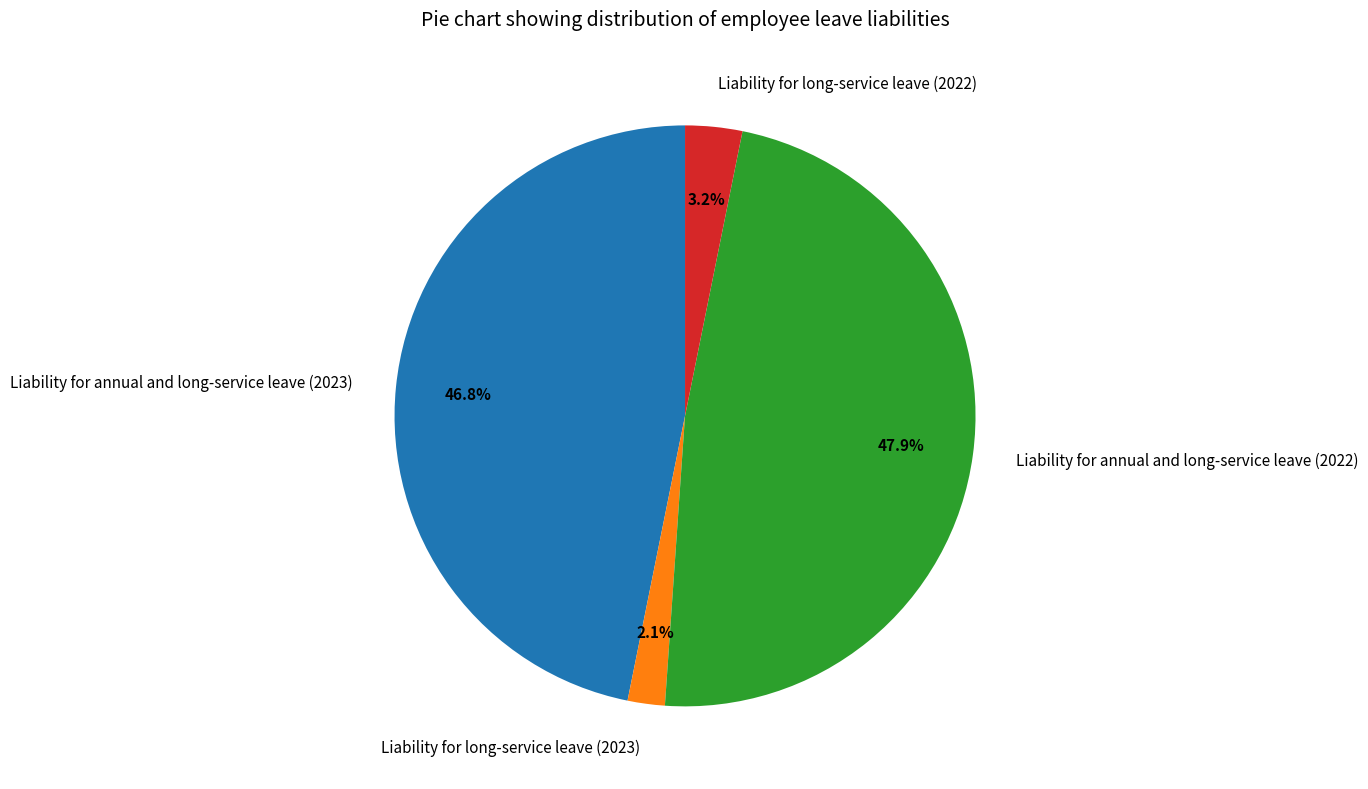

How much of the chart is everything except Liability for annual and long-service leave (2022)?

52.1%